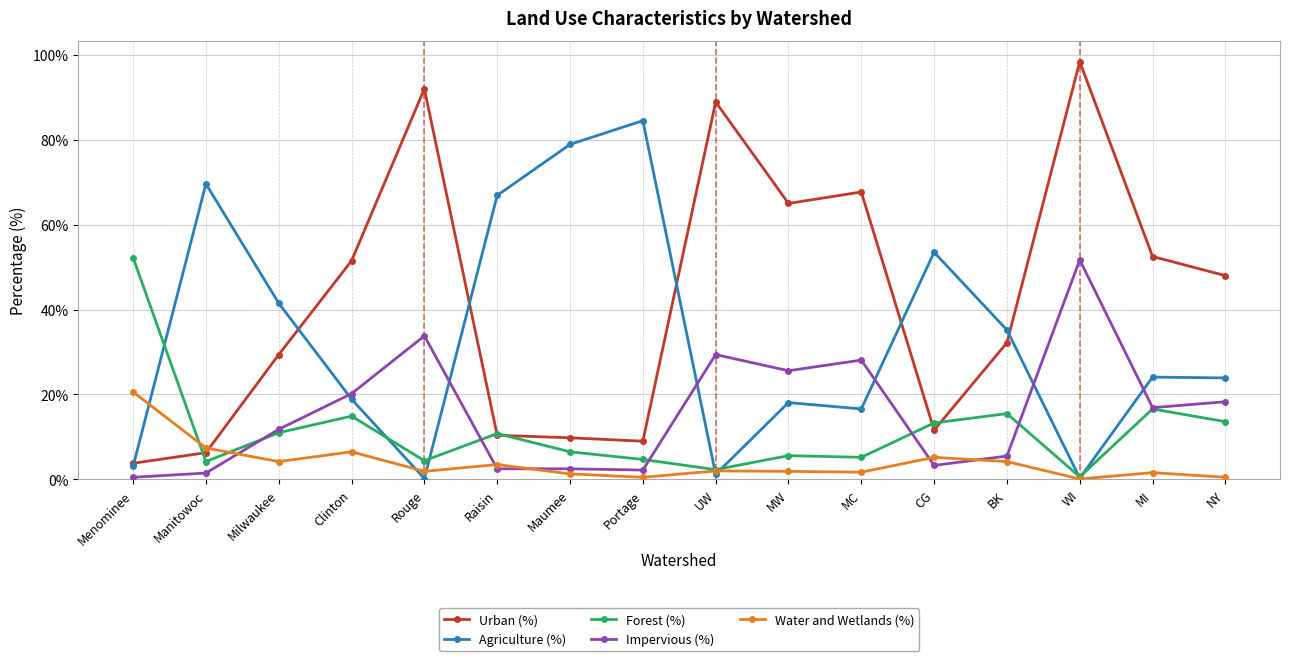

Does the chart have visible grid lines?

Yes